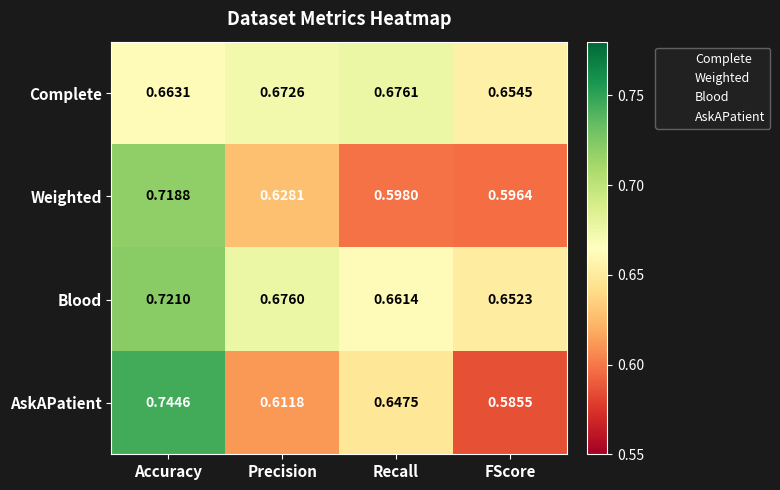

Which series has the largest range (max minus min)?

AskAPatient